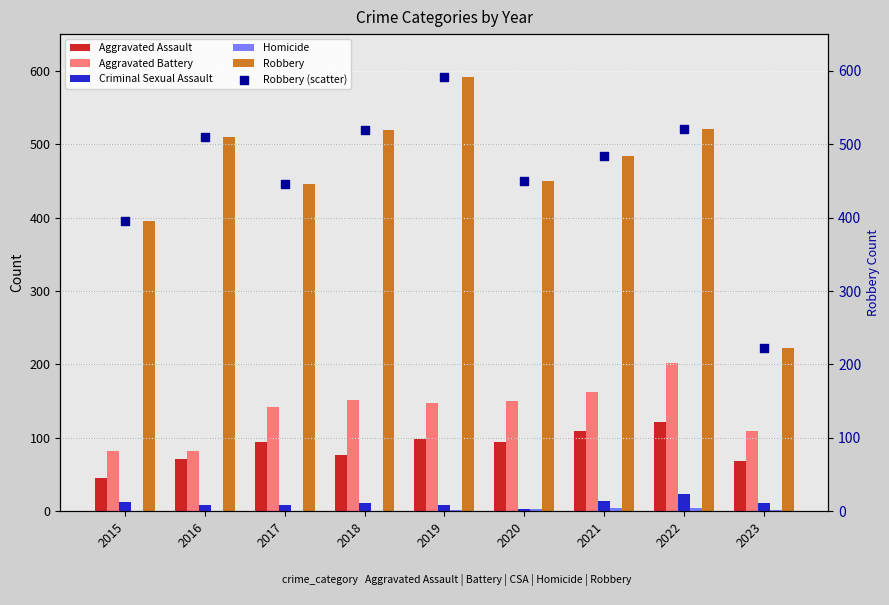

Which series has the largest total across all categories?

Robbery